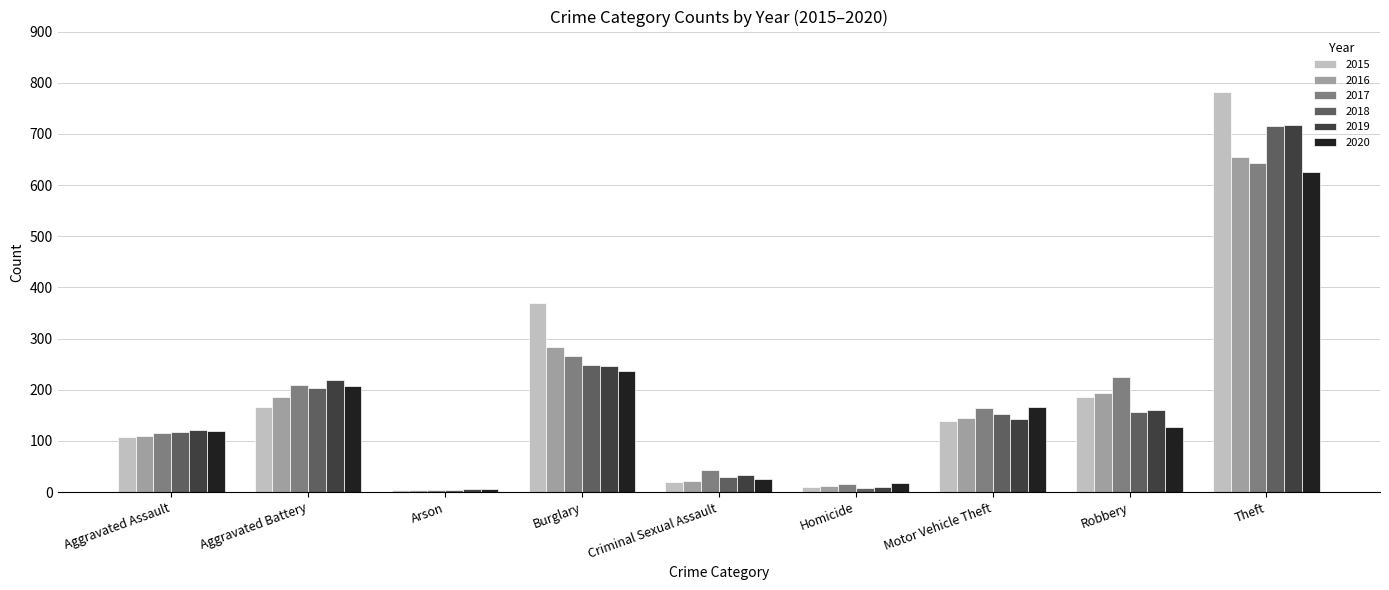

Is the value of 2015 at Criminal Sexual Assault greater than the value of 2018 at Criminal Sexual Assault?

No